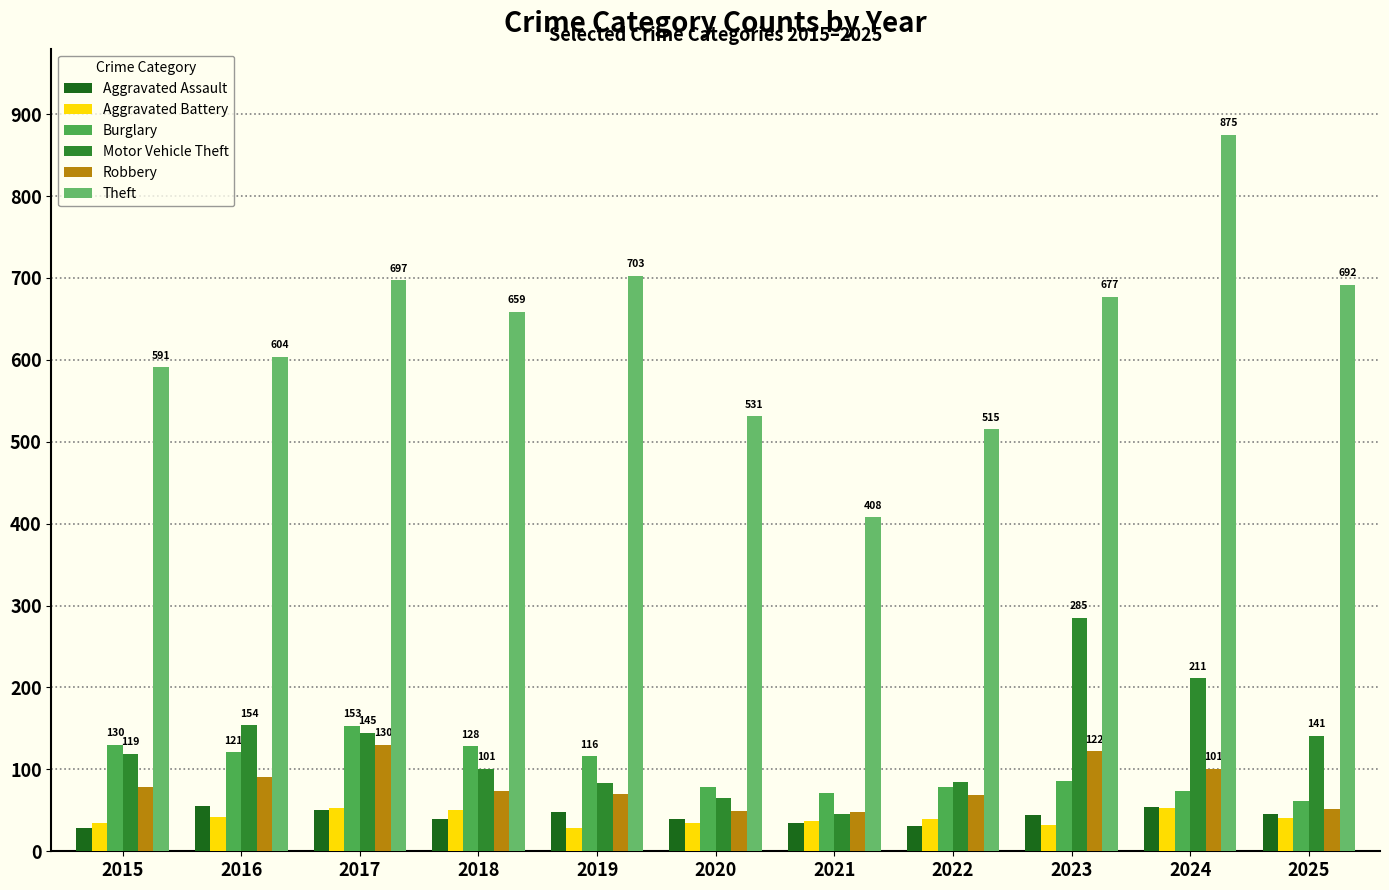

Between 2018 and 2021, which series saw the biggest shift?

Theft